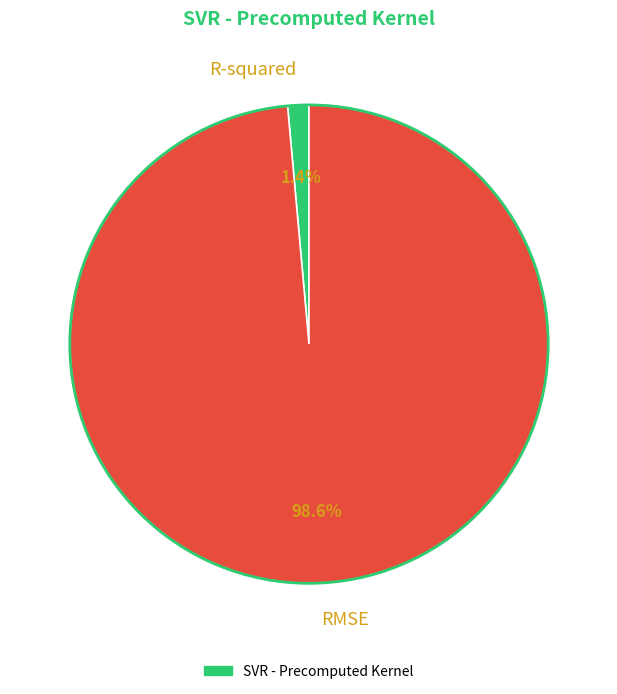

Is there a majority slice in this chart?

Yes